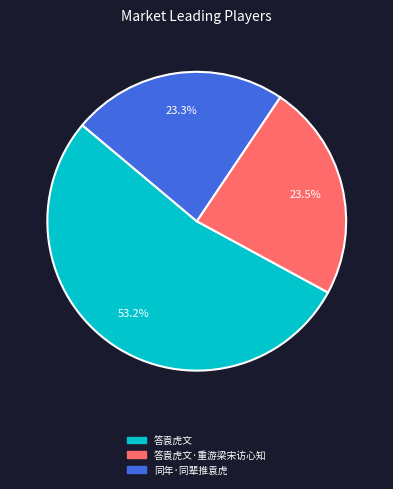

What is the ratio of the value at 同年·同辈推袁虎 to the value at 答袁虎文·重游梁宋访心知?

1.0